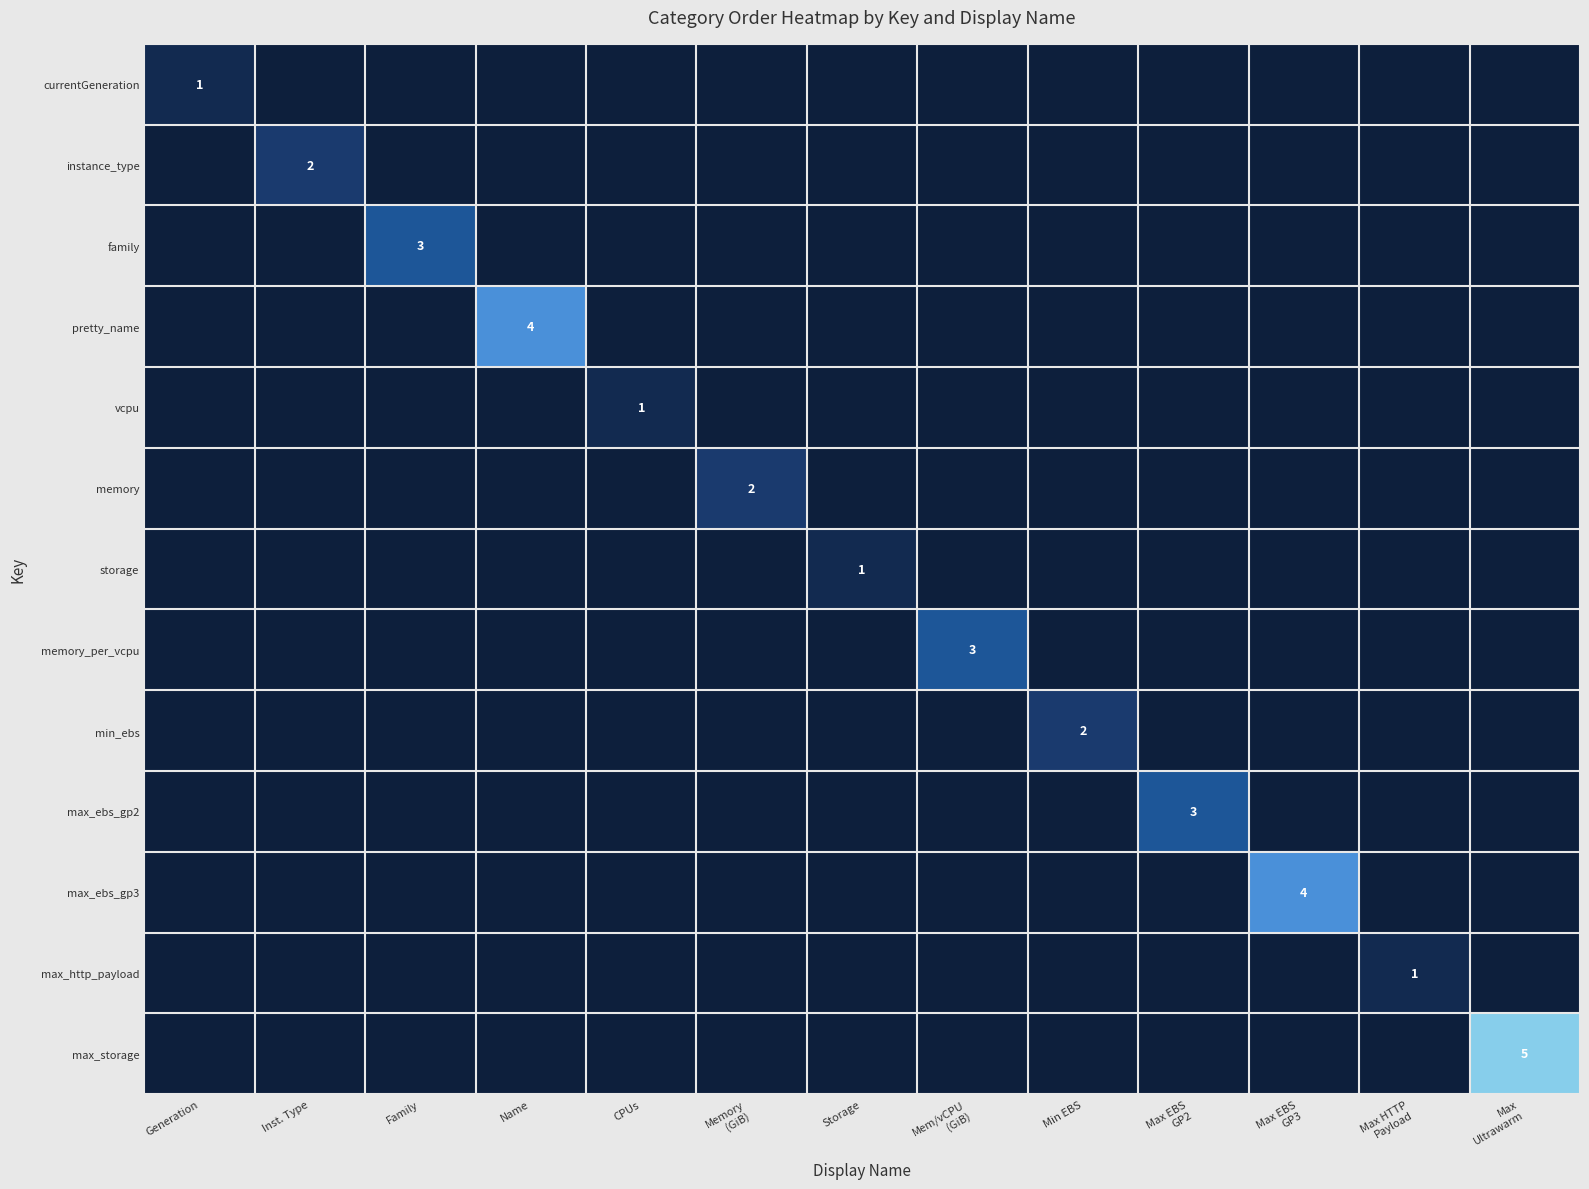

The value of max_ebs_gp3 at Inst. Type is -3. True or false?

False